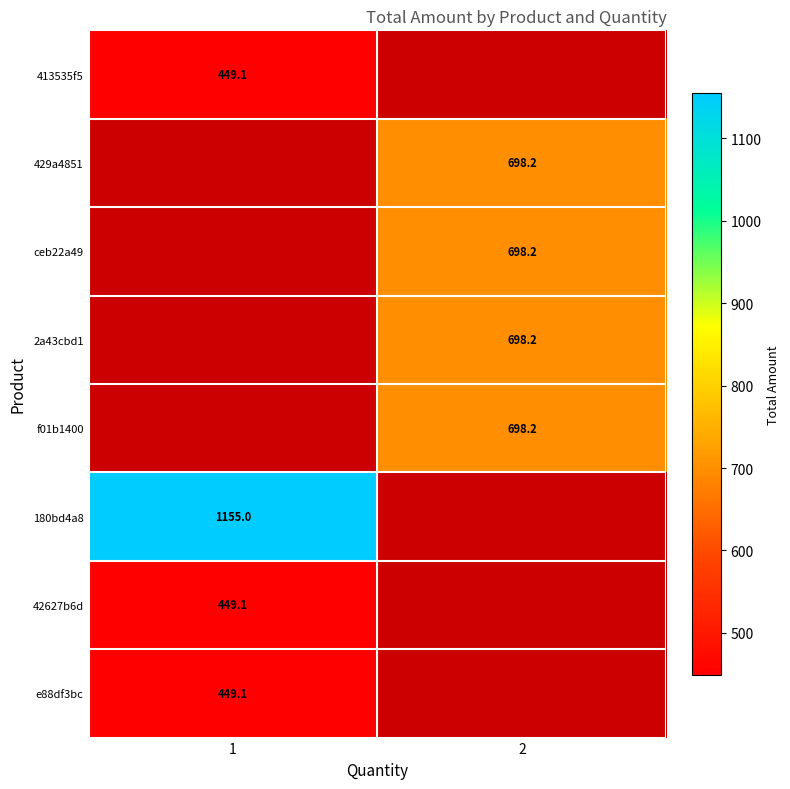

The f01b1400 series shows 271.7 at 2. True or false?

False